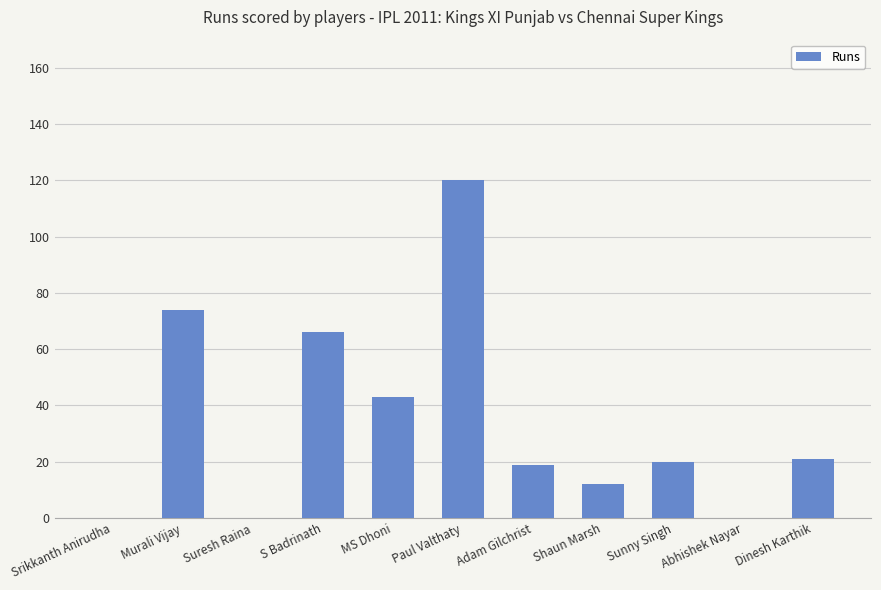

Which label corresponds to the largest value in the chart?

Paul Valthaty